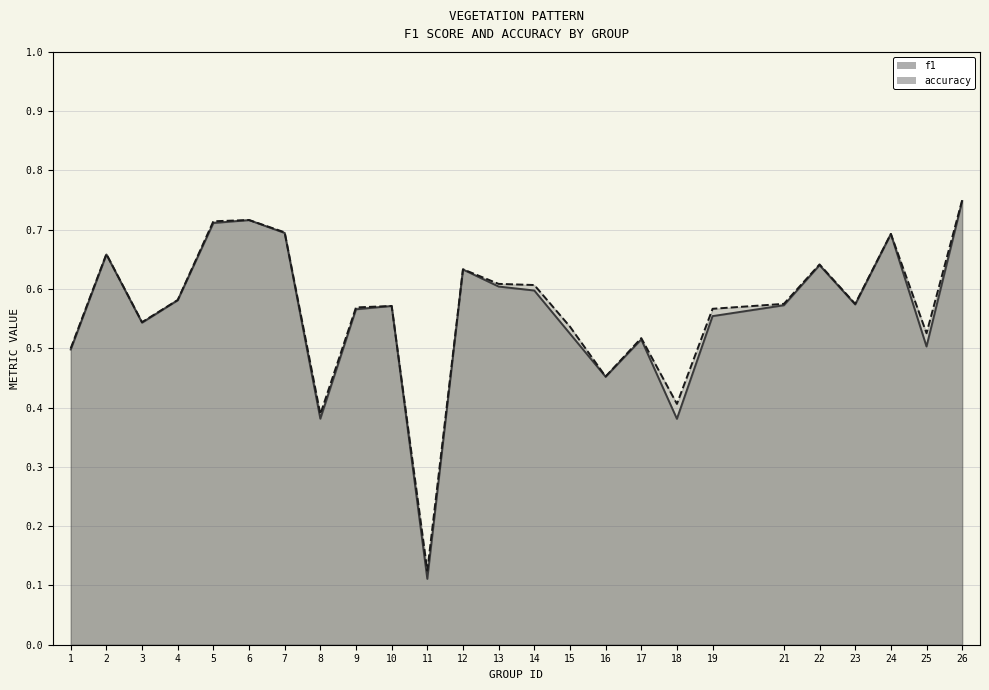

In f1, how many points are higher than both neighbors (excluding endpoints)?

7